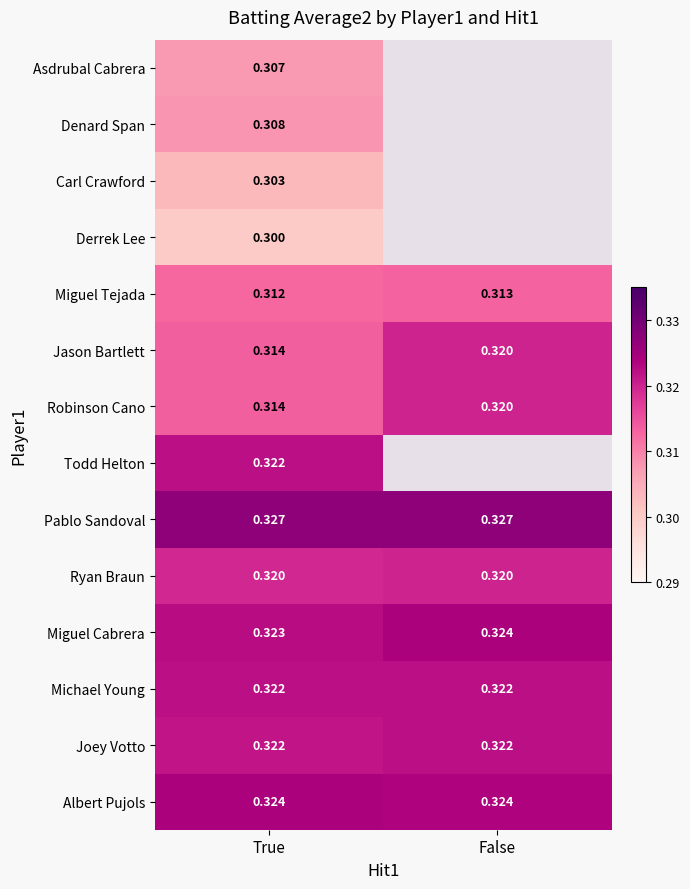

Which label corresponds to the largest value in the chart?

True